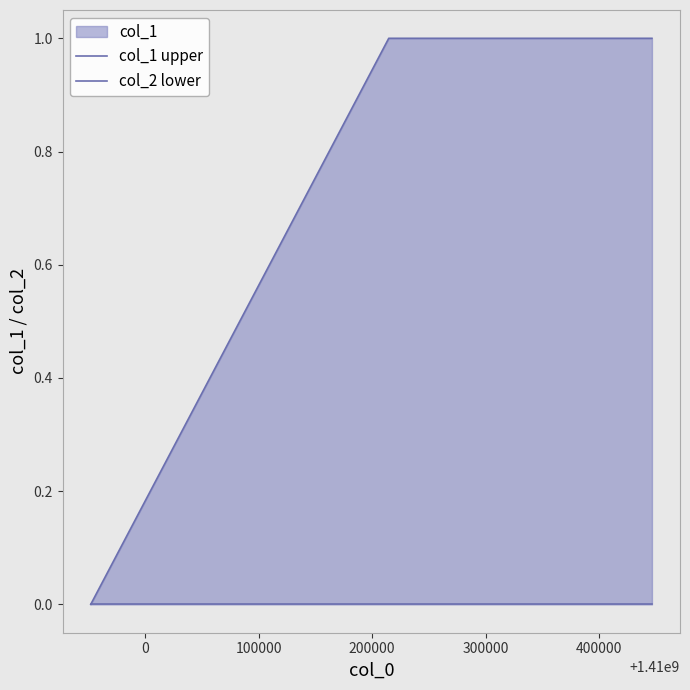

True or false: col_1 upper and col_2 lower cross at least once.

False